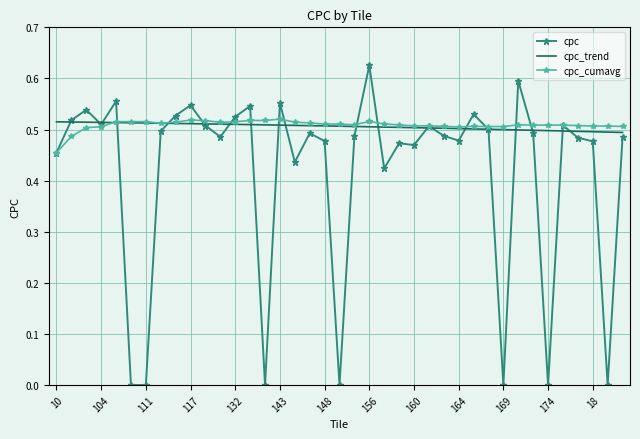

What is the difference between the maximum and minimum values?

0.6